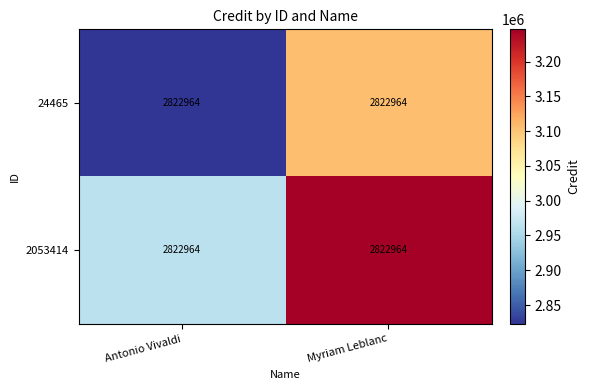

What is the total value across all series at Antonio Vivaldi?

5787076.2